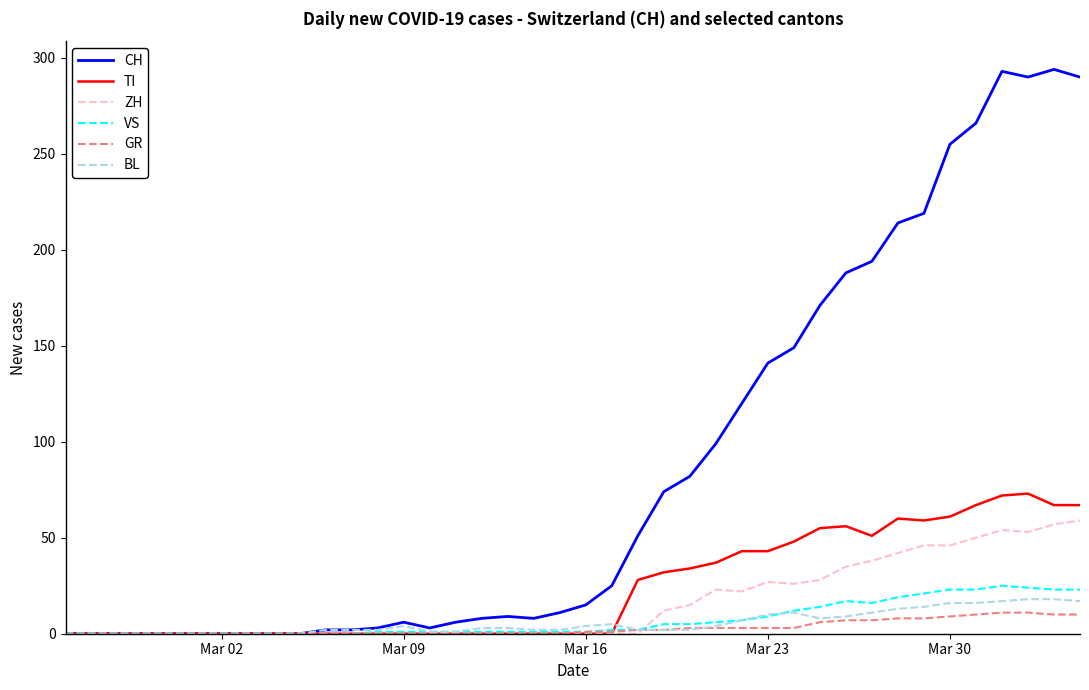

Which series has the largest total across all categories?

CH